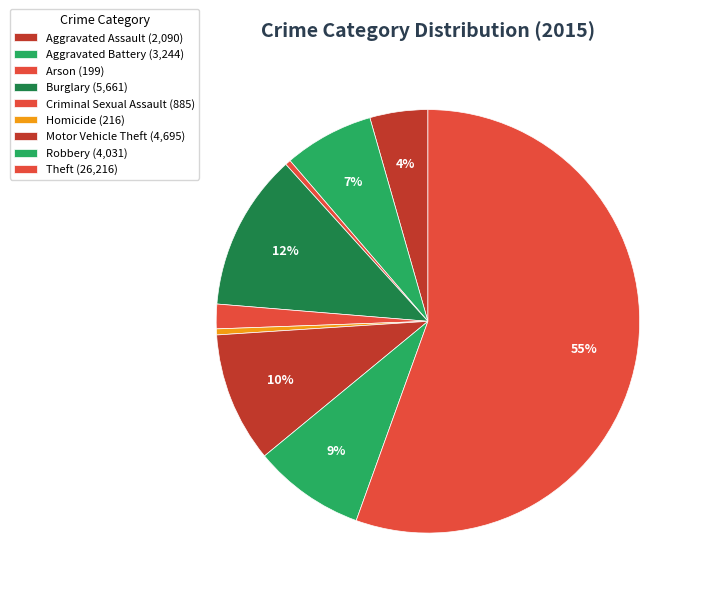

To the nearest percent, what is the average slice percentage?

11%